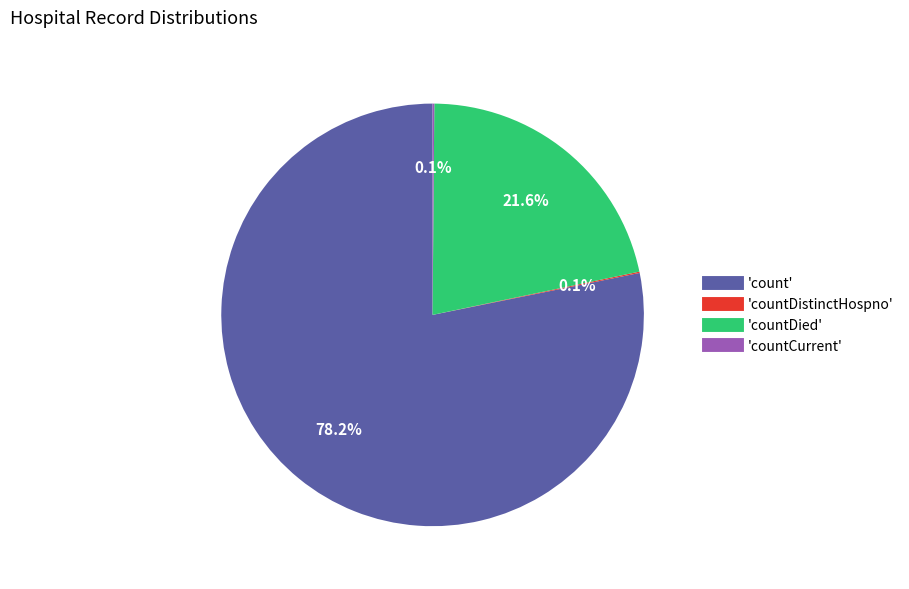

Is there any slice that represents more than half of the pie?

Yes